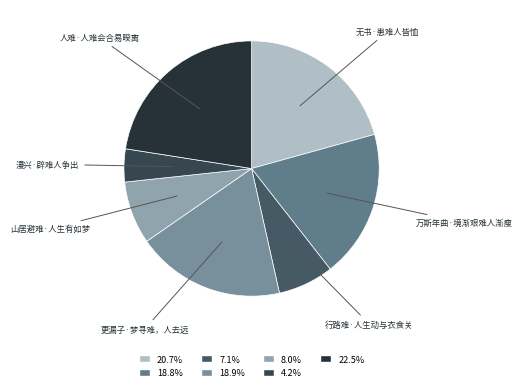

Is there any slice that represents more than half of the pie?

No